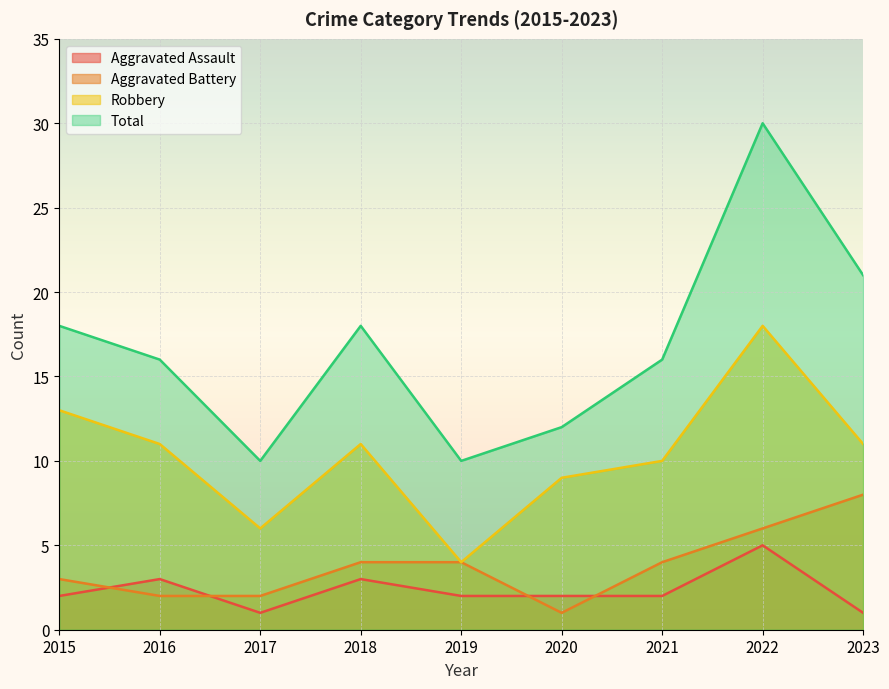

How many interior local valleys does the Aggravated Assault series have?

1